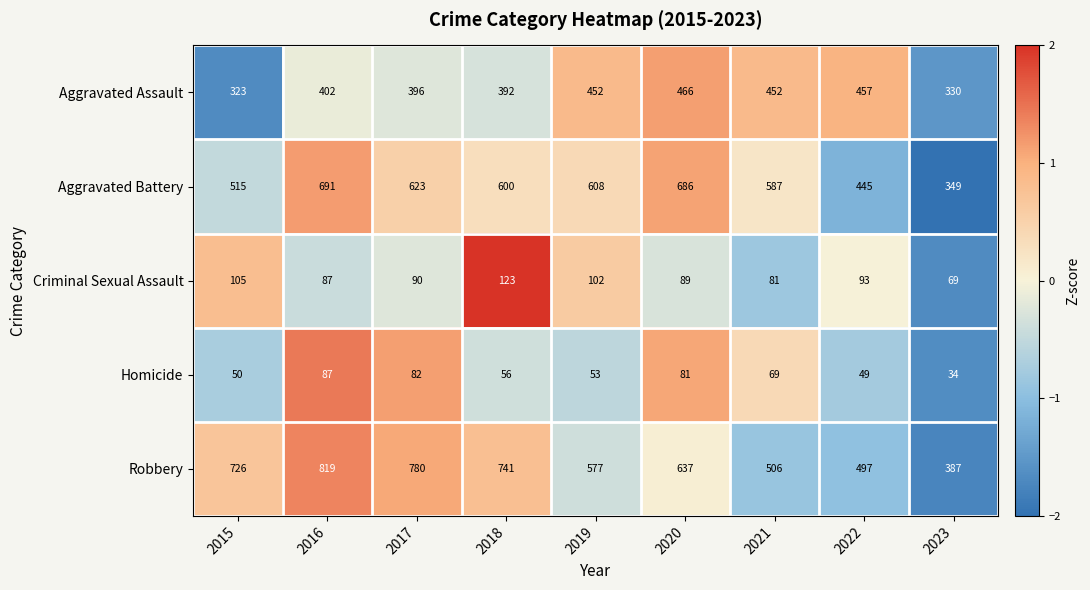

What is the total value across all series at 2016?

2086